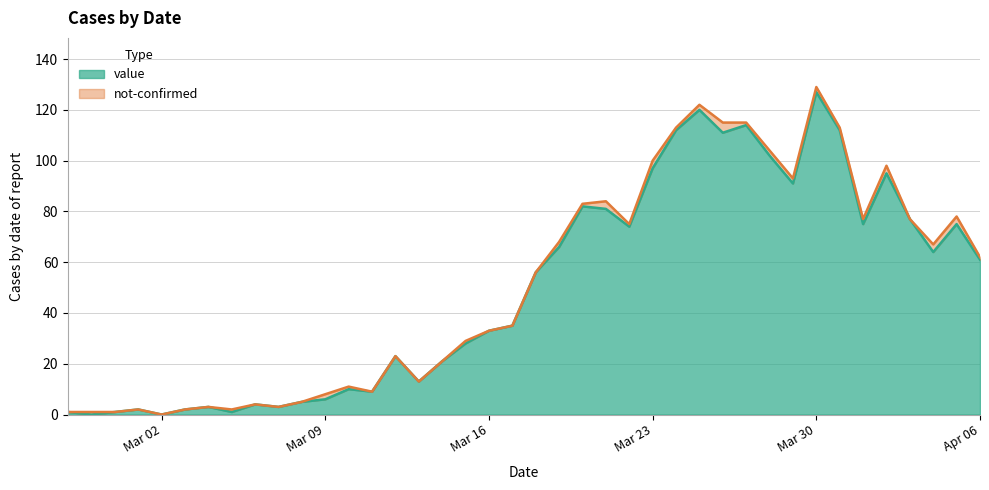

What is the maximum value for value?

127